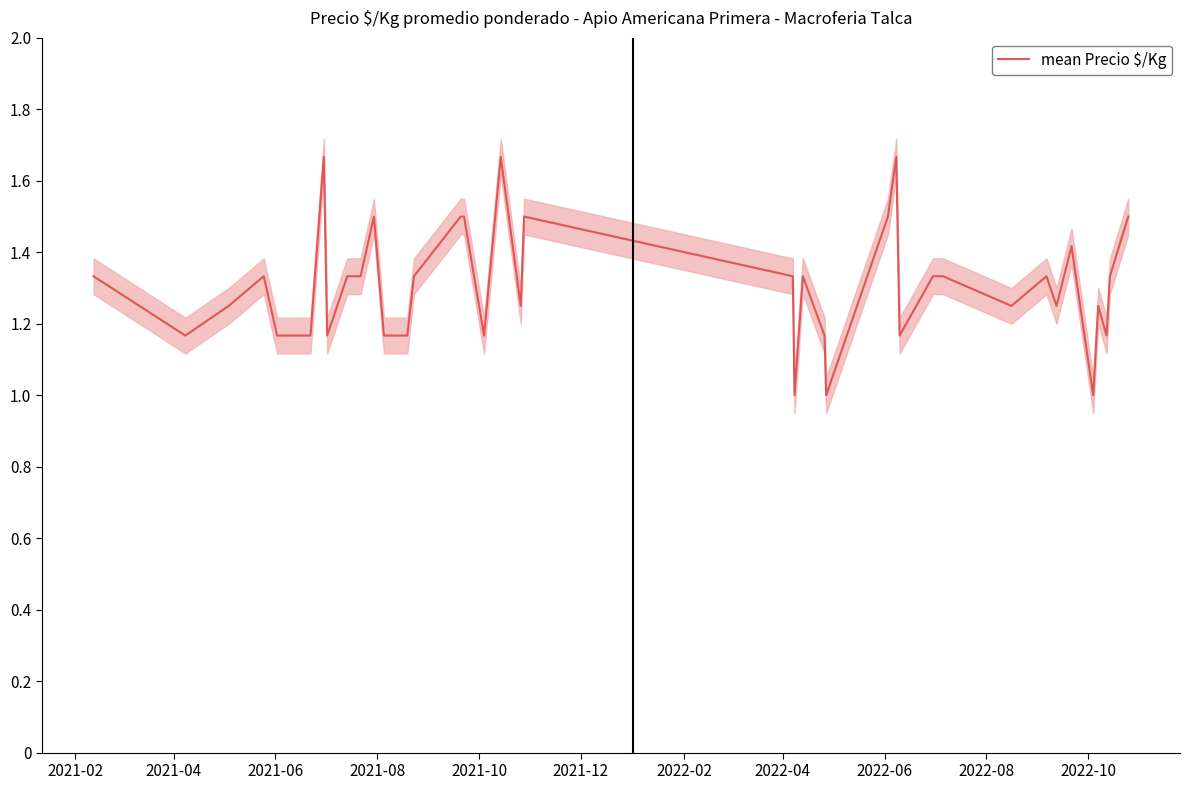

Reading left to right, what are all the values shown in this chart?

1333	1167	1250	1333	1167	1167	1667	1167	1333	1333	1500	1167	1167	1167	1333	1500	1500	1167	1667	1250	1500	1333	1000	1333	1167	1000	1500	1667	1167	1333	1333	1250	1333	1250	1417	1000	1250	1167	1333	1500